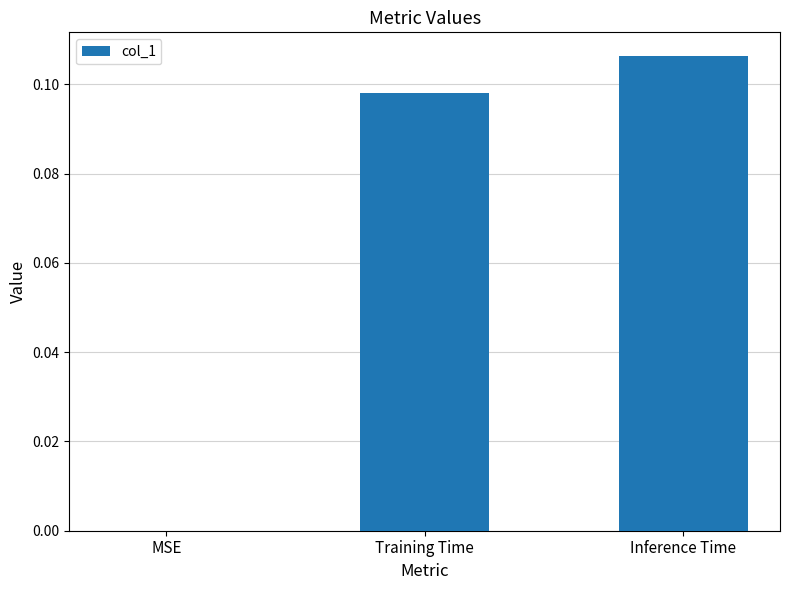

Which has a higher value, Inference Time or MSE?

Inference Time